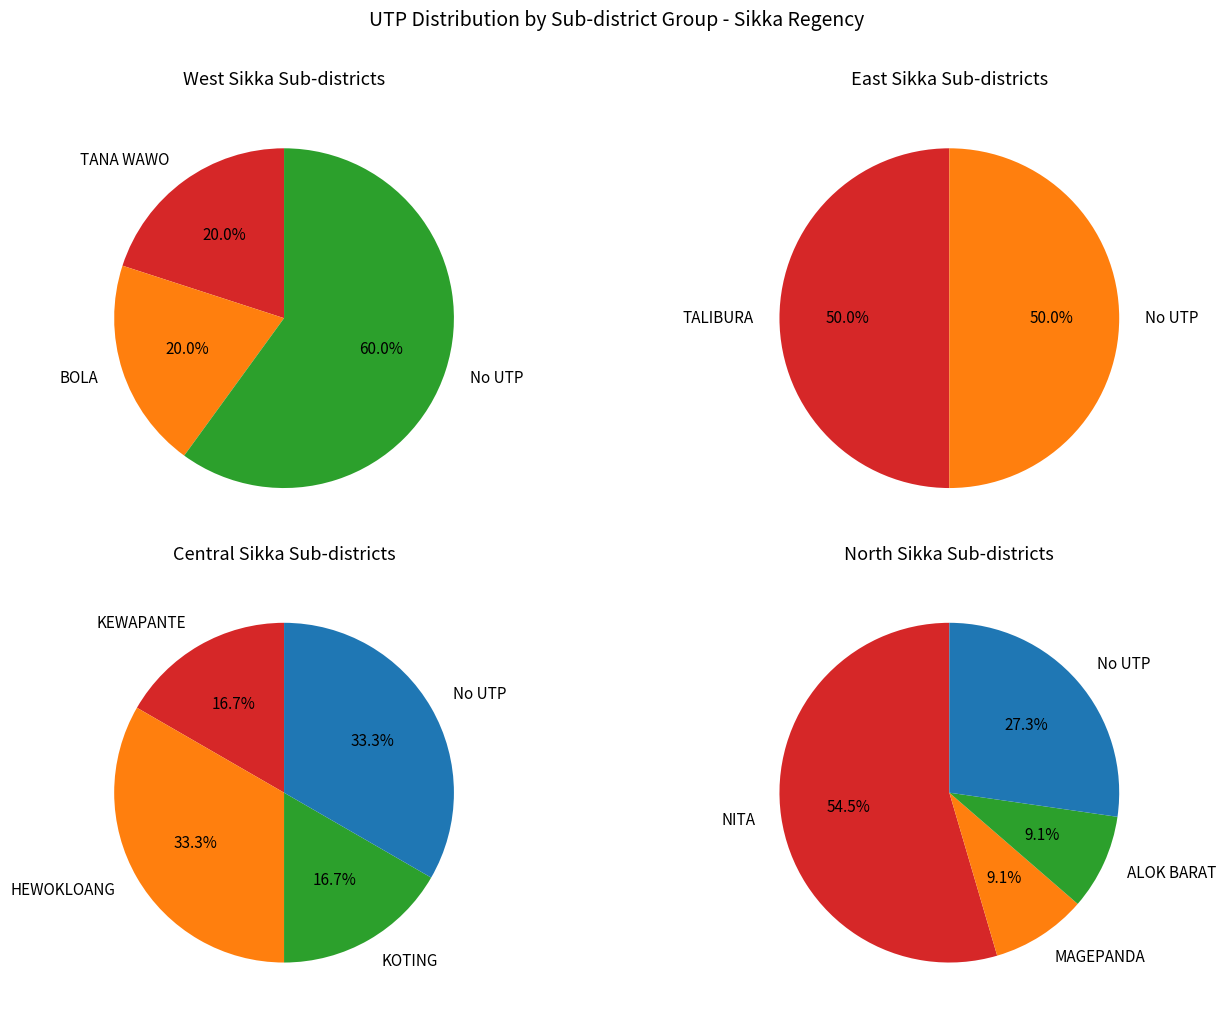

Is it true that MEGO is 0% of the pie?

True